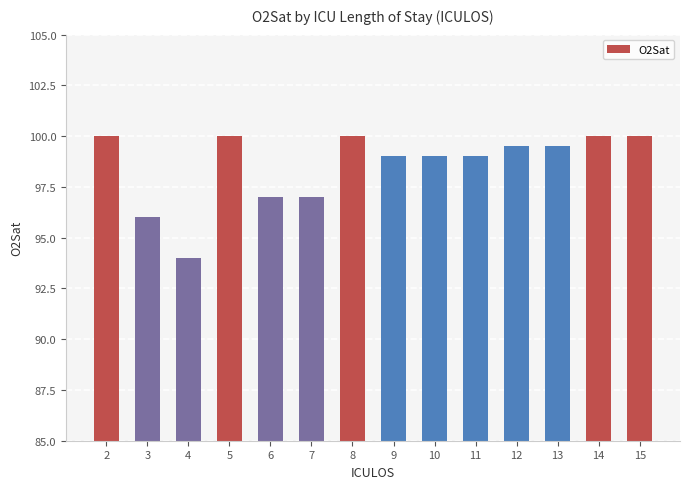

How many series are shown in this chart?

1